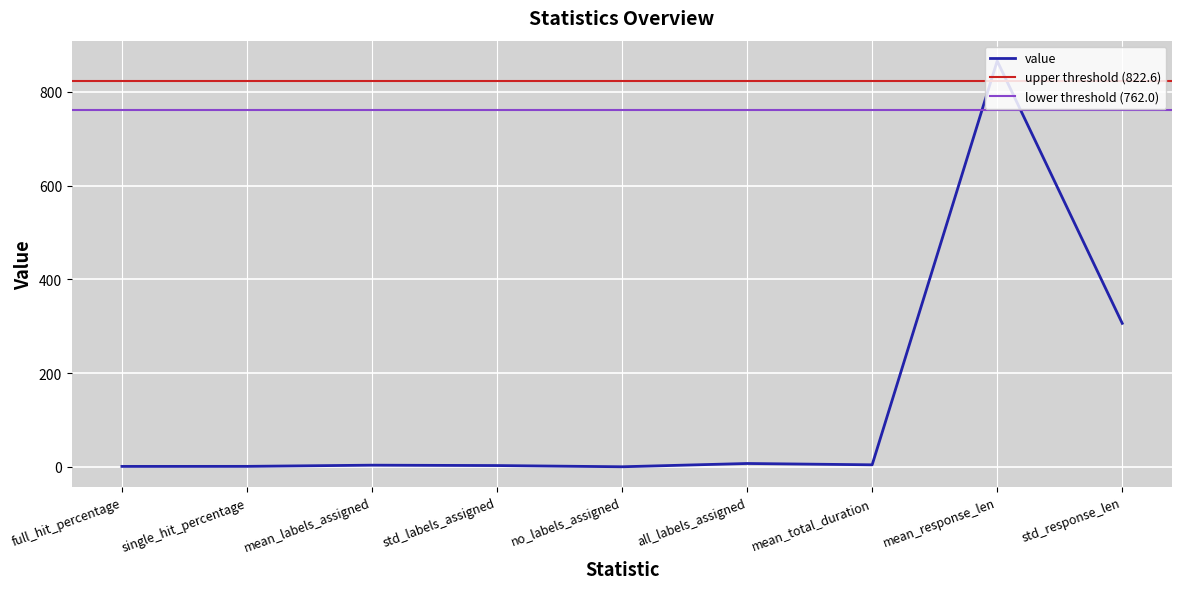

What is the label of the 5th point from the right?

no_labels_assigned